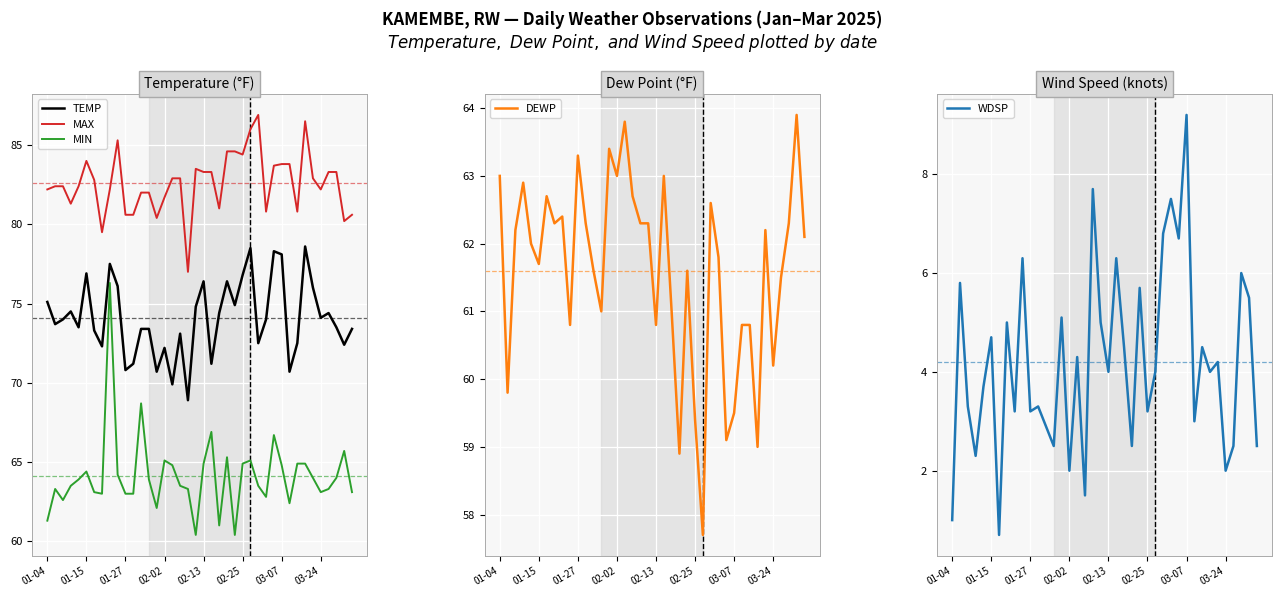

What is the smallest value displayed?

0.7